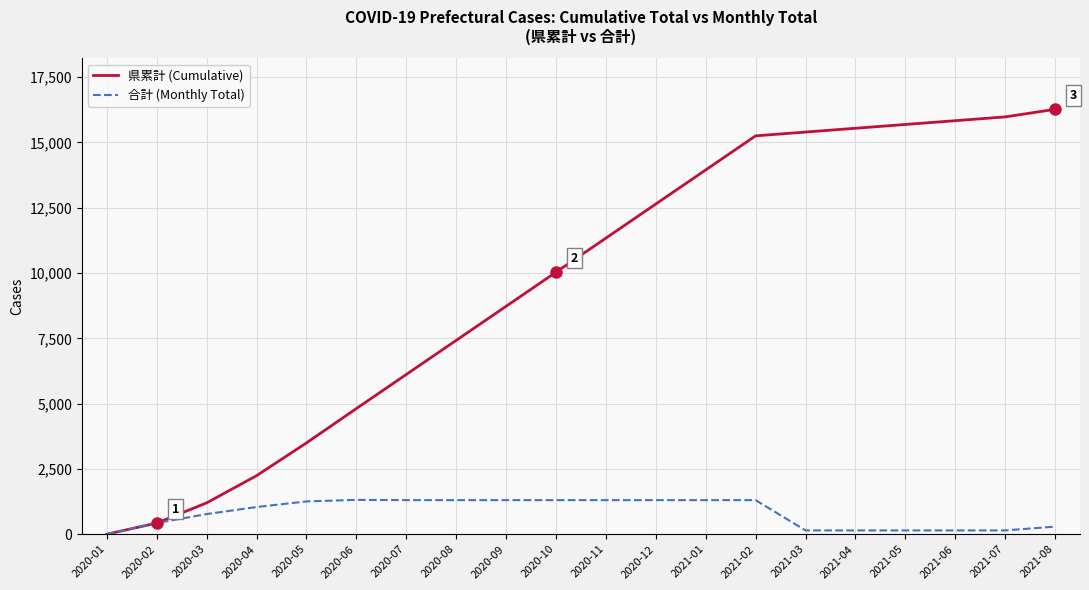

List the series in order of their overall mean, highest first.

県累計 (Cumulative), 合計 (Monthly Total)